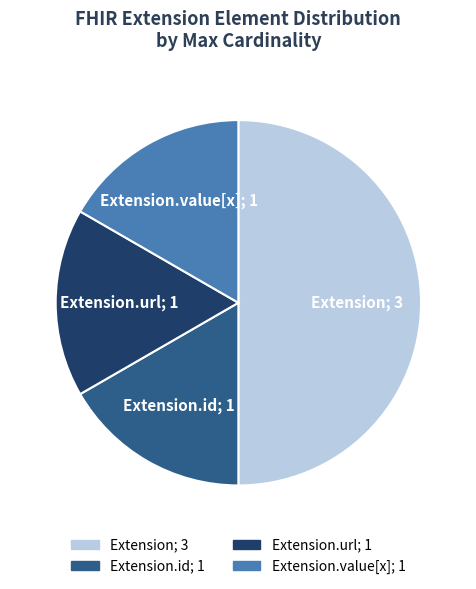

How many segments does this pie chart have?

4